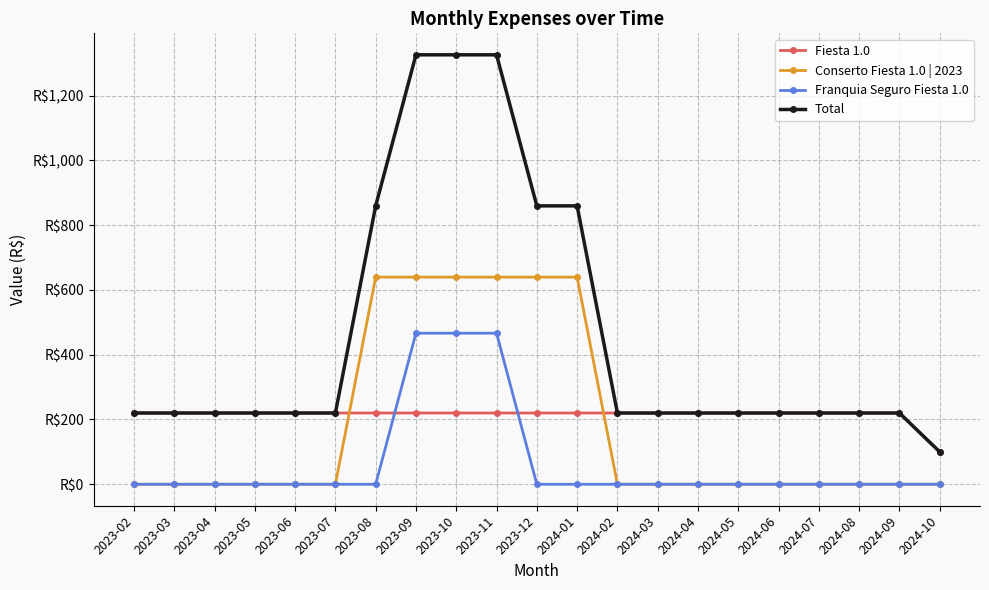

What is the label of the 3rd point from the right?

2024-08